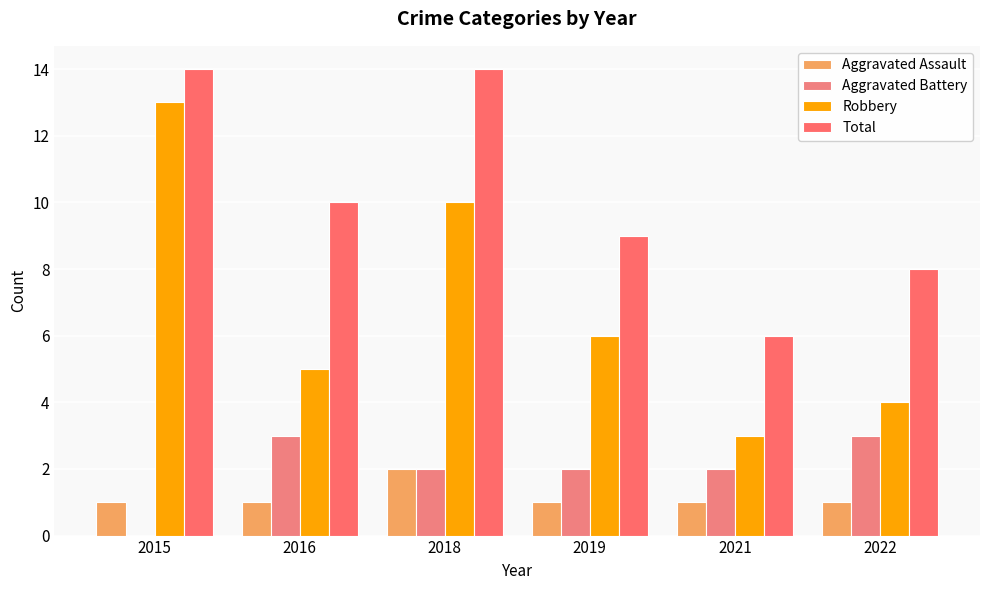

Read the Total value at 2021.

6